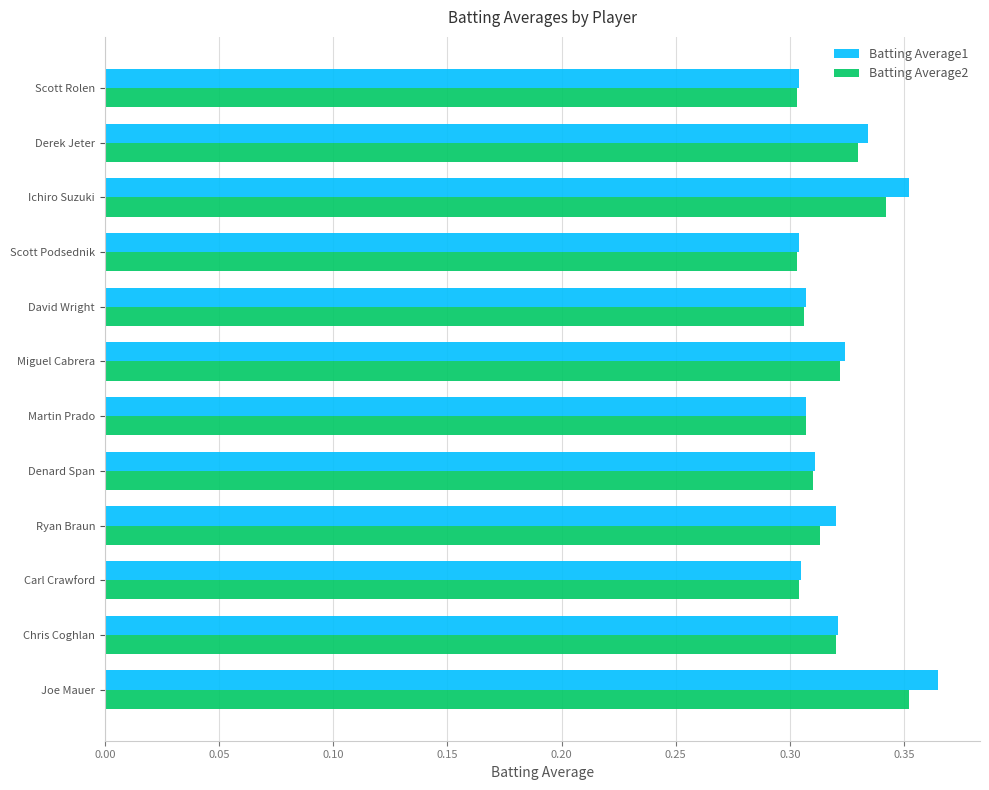

Which series has the widest spread of values?

Batting Average1